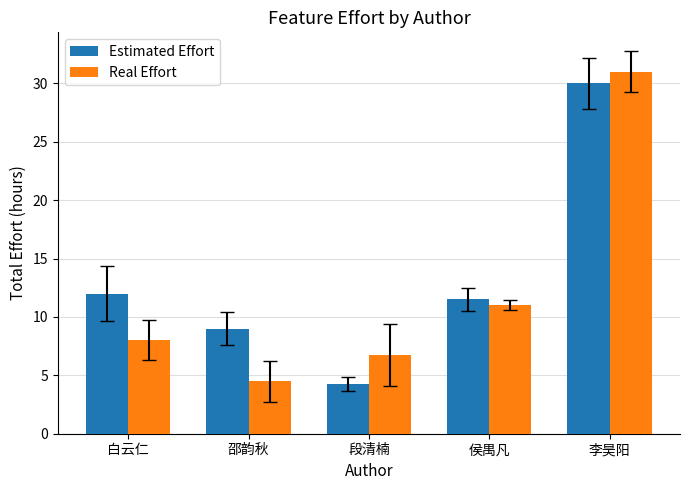

What are all the series names shown in the legend?

Estimated Effort, Real Effort